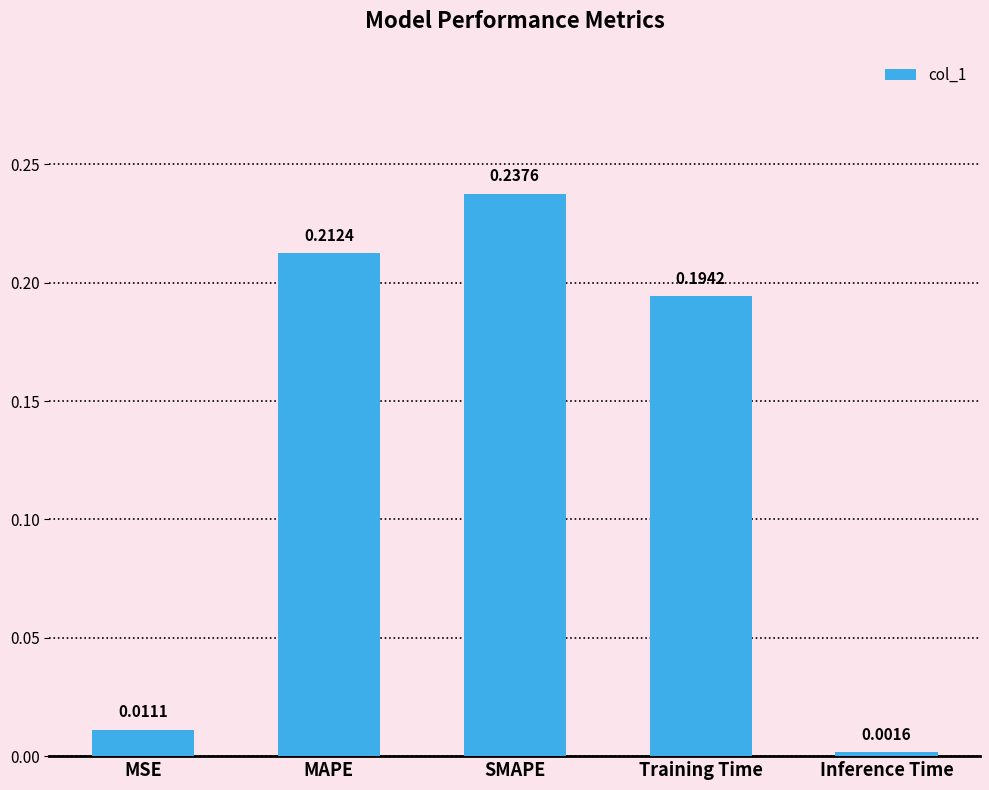

Where is the data nearest to the value 0?

Inference Time